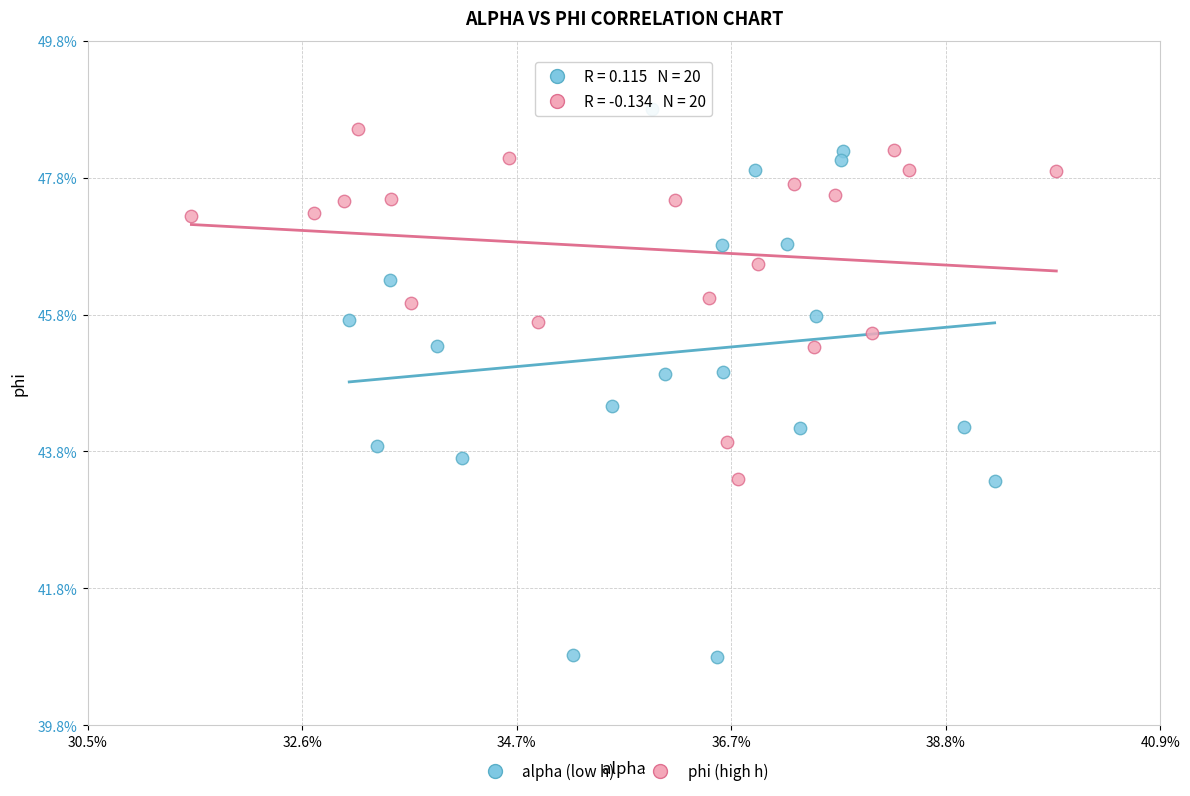

What are all the series names shown in the legend?

alpha (low h), phi (high h)